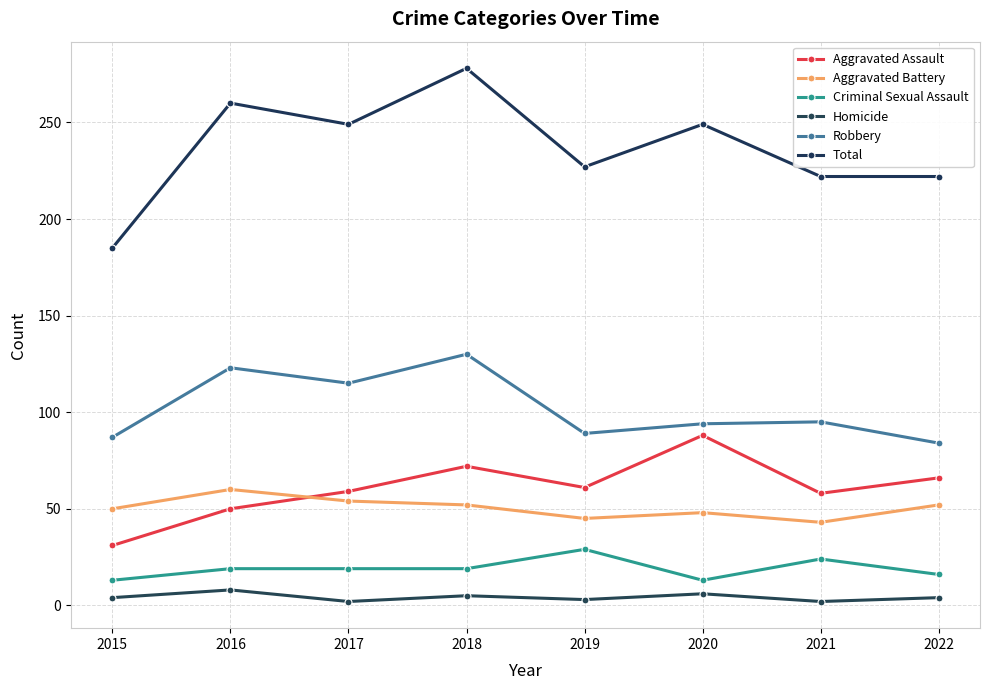

How many values in the Total series are below 249?

4